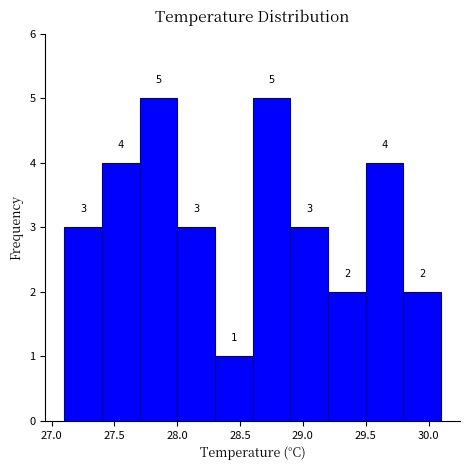

How tall is the bar that spans 29.2 to 29.5 on the x-axis?

2